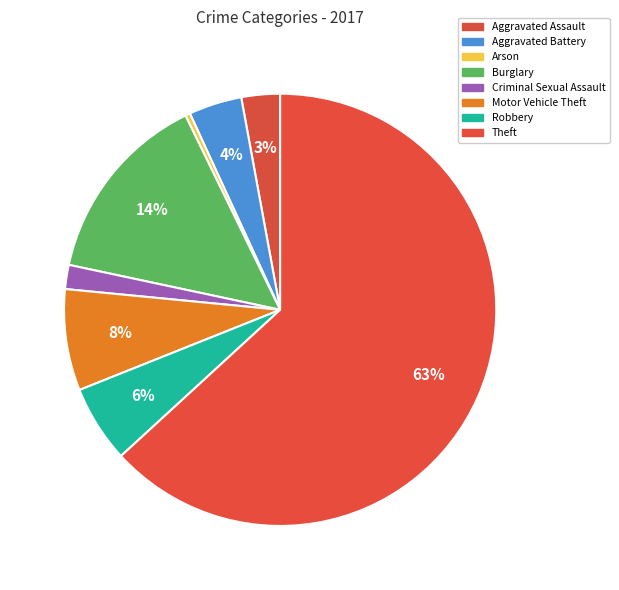

What percentage do Theft and Aggravated Assault together represent?

66.1%